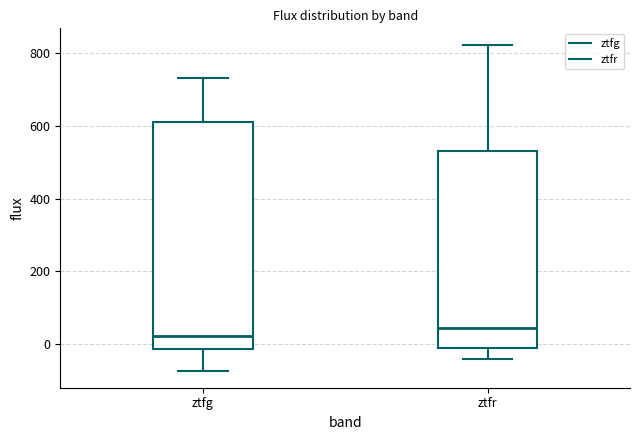

Which box's median line is the lowest?

ztfg